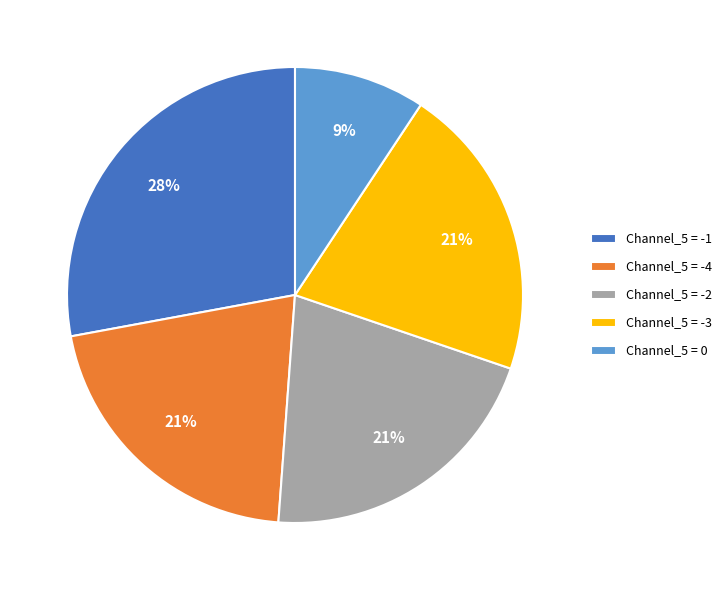

What is the largest slice in the pie chart?

Channel_5 = -1